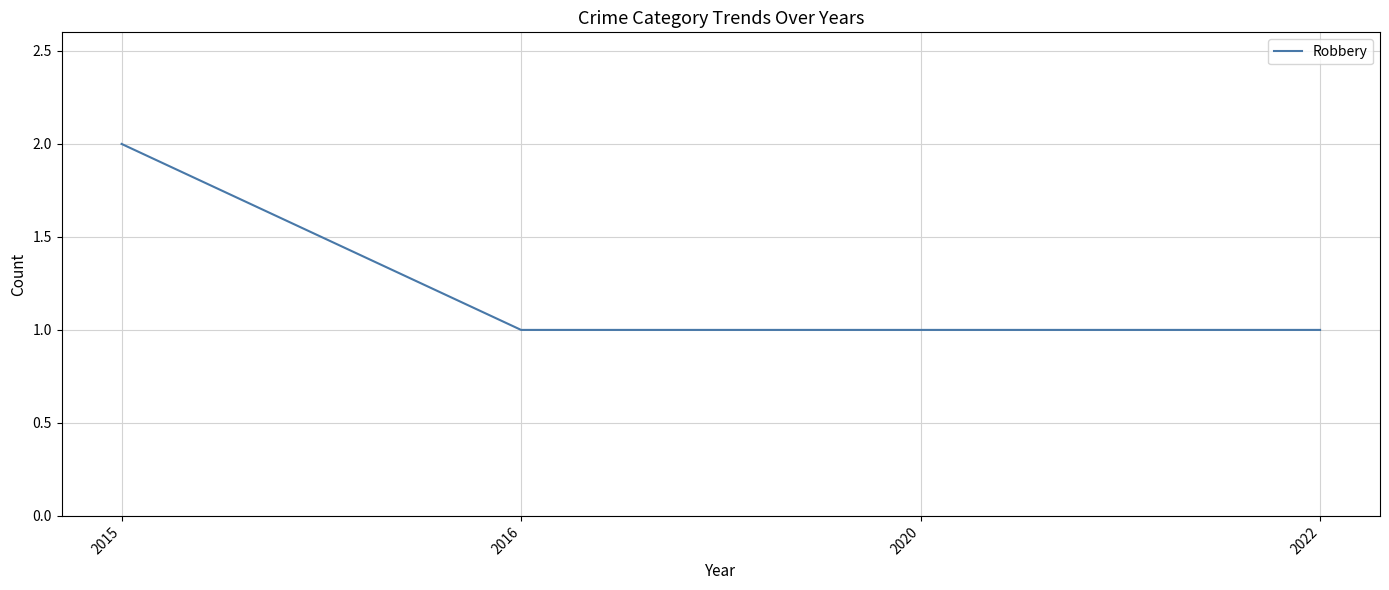

Is it true that the value at 2015 is 2?

True